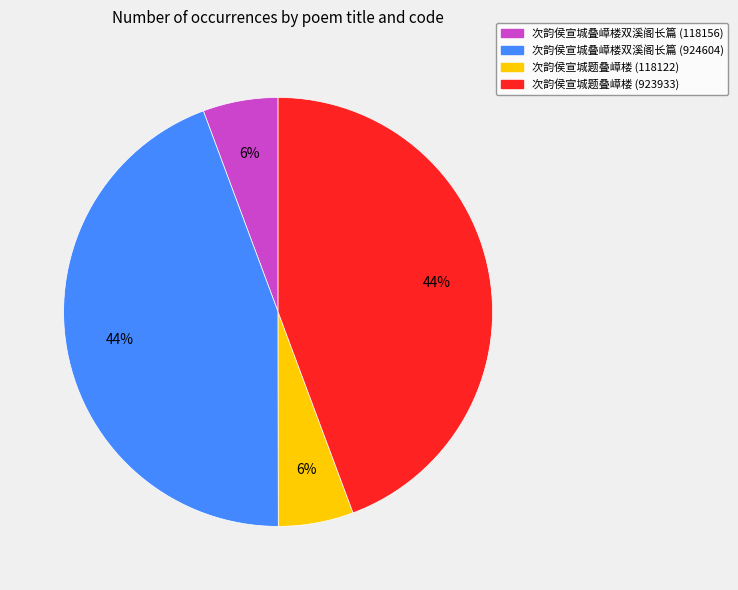

To the nearest percent, what is the combined percentage of 次韵侯宣城叠嶂楼双溪阁长篇 (118156) and 次韵侯宣城题叠嶂楼 (923933)?

50%